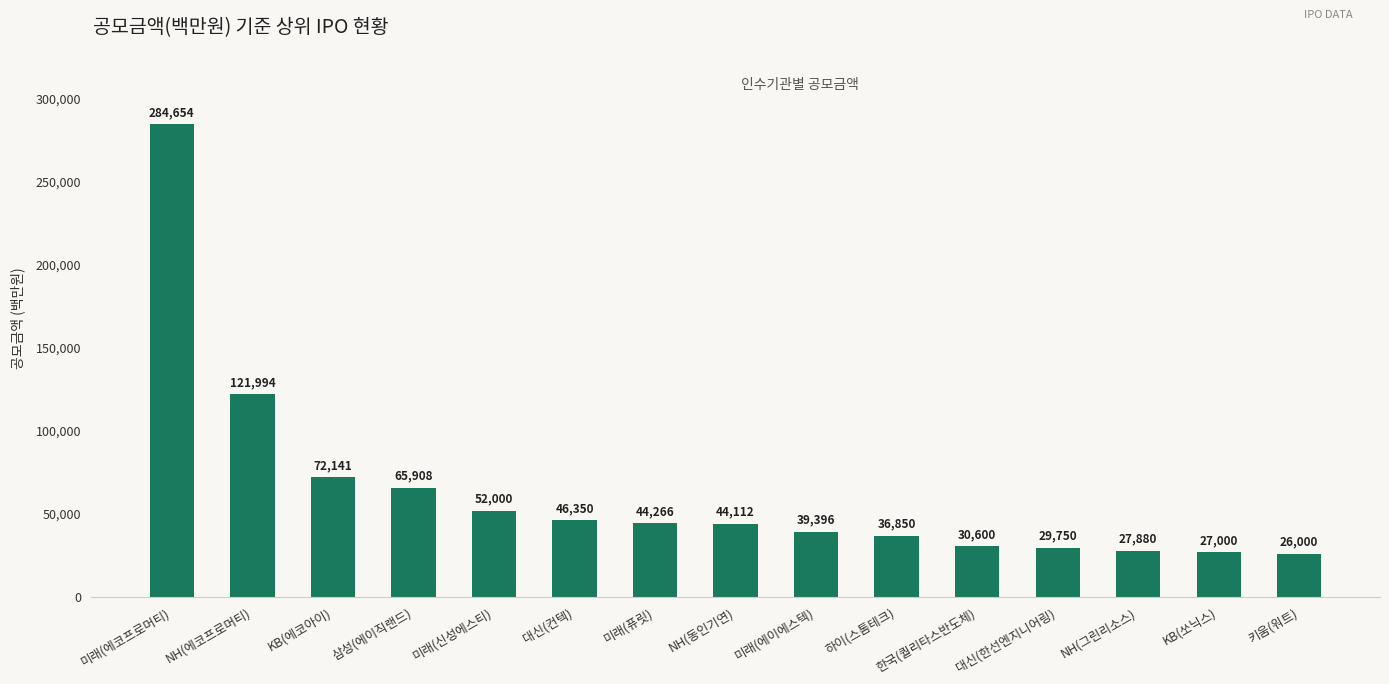

What is the approximate value at 미래(퓨릿)?

44265.9